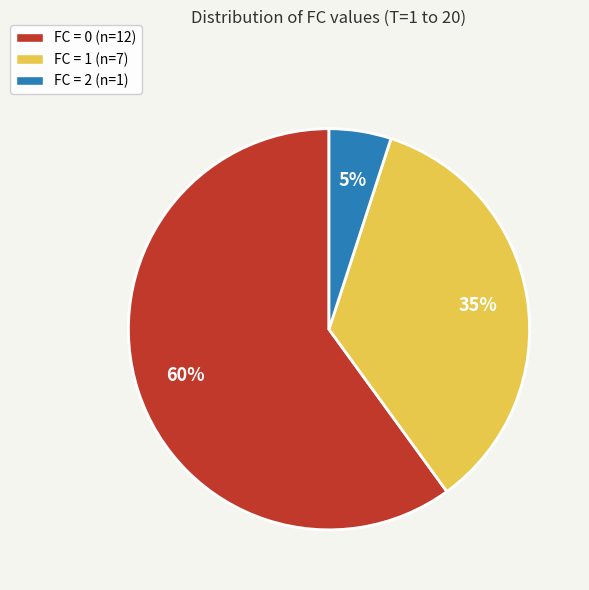

Rank the categories by value from highest to lowest.

FC = 0, FC = 1, FC = 2